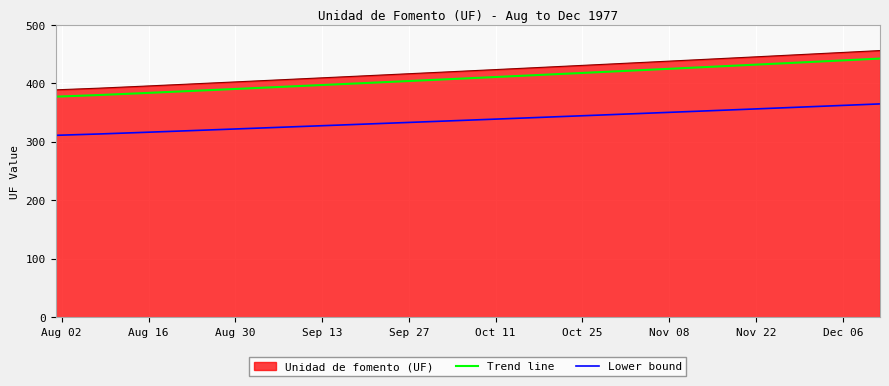

Which series has the largest range (max minus min)?

Unidad de fomento (UF)